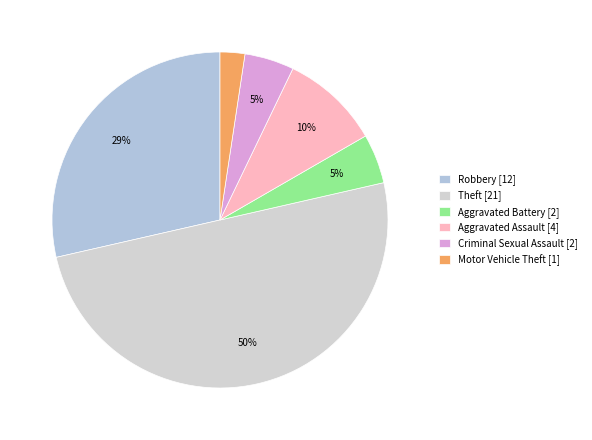

Which has a higher value, Motor Vehicle Theft or Criminal Sexual Assault?

Criminal Sexual Assault